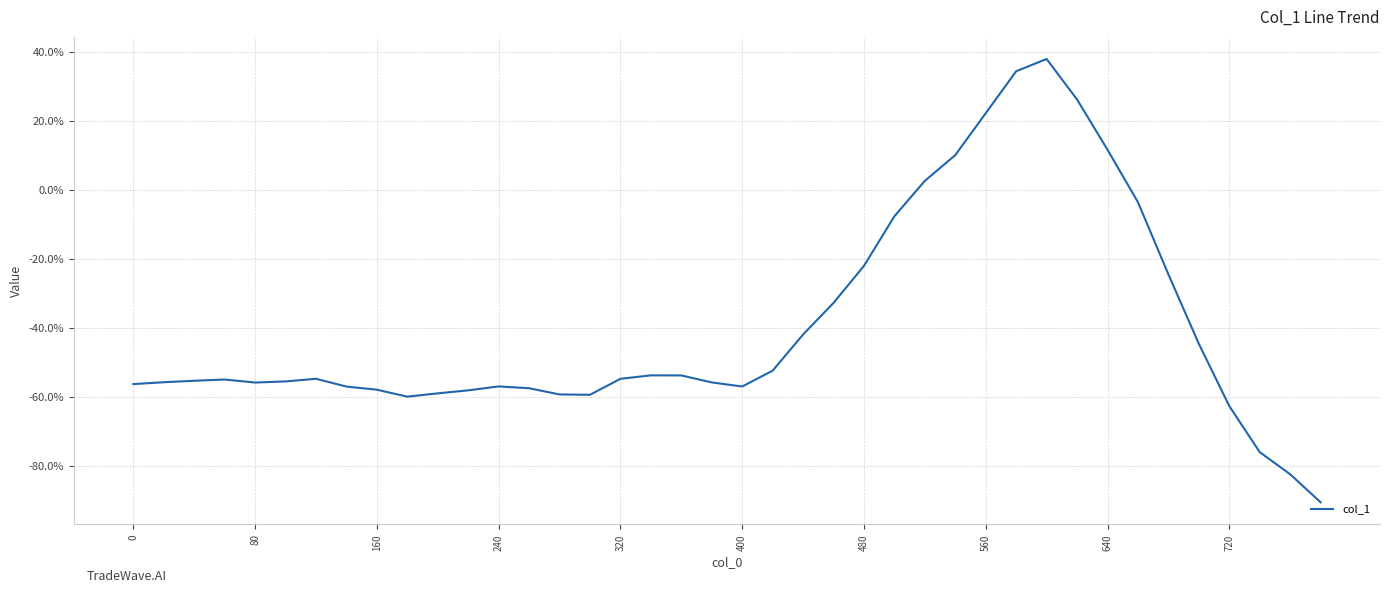

What is the average value?

-0.4